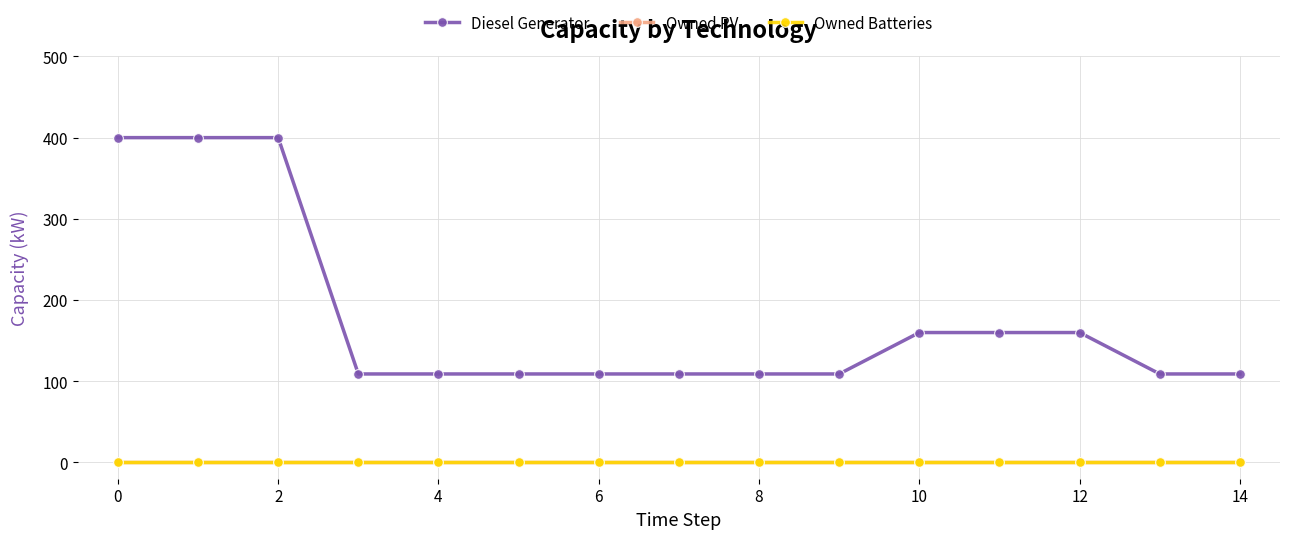

Is this an area chart (filled region under the line)?

No